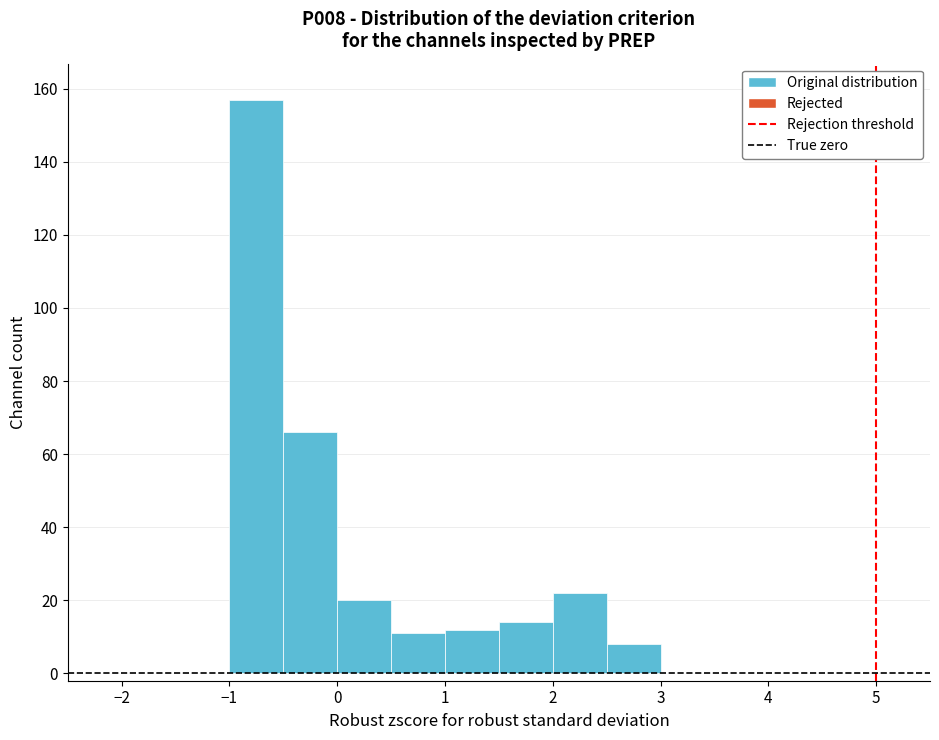

Reading left to right, list every bar in this chart as the range it spans on the x-axis followed by its height. The values are not printed on the chart, so give them approximately, as read against the axis.

-2.5 to -2.0: 0
-2.0 to -1.5: 0
-1.5 to -1.0: 0
-1.0 to -0.5: 158
-0.5 to 0.0: 66
0.0 to 0.5: 20
0.5 to 1.0: 12
1.0 to 1.5: 12
1.5 to 2.0: 14
2.0 to 2.5: 22
2.5 to 3.0: 8
3.0 to 3.5: 0
3.5 to 4.0: 0
4.0 to 4.5: 0
4.5 to 5.0: 0
5.0 to 5.5: 0